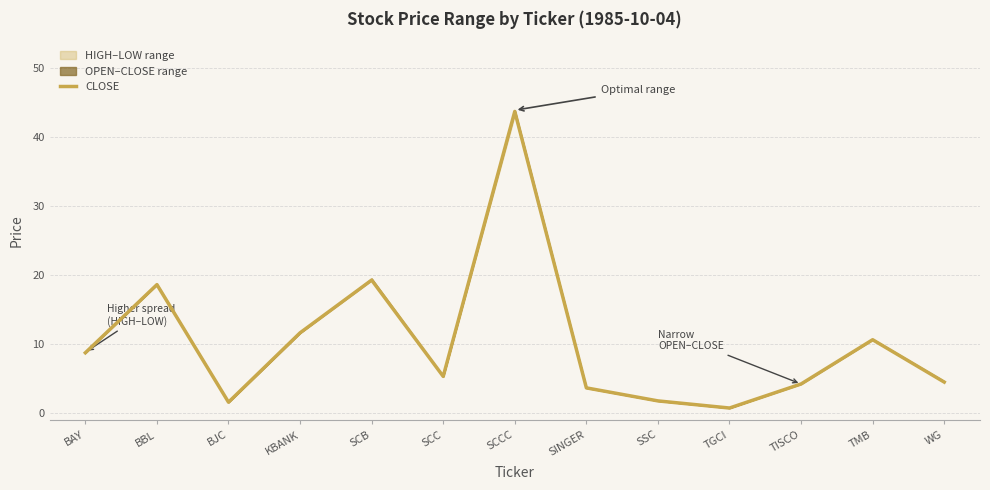

Which category has the highest value across all series?

SCCC